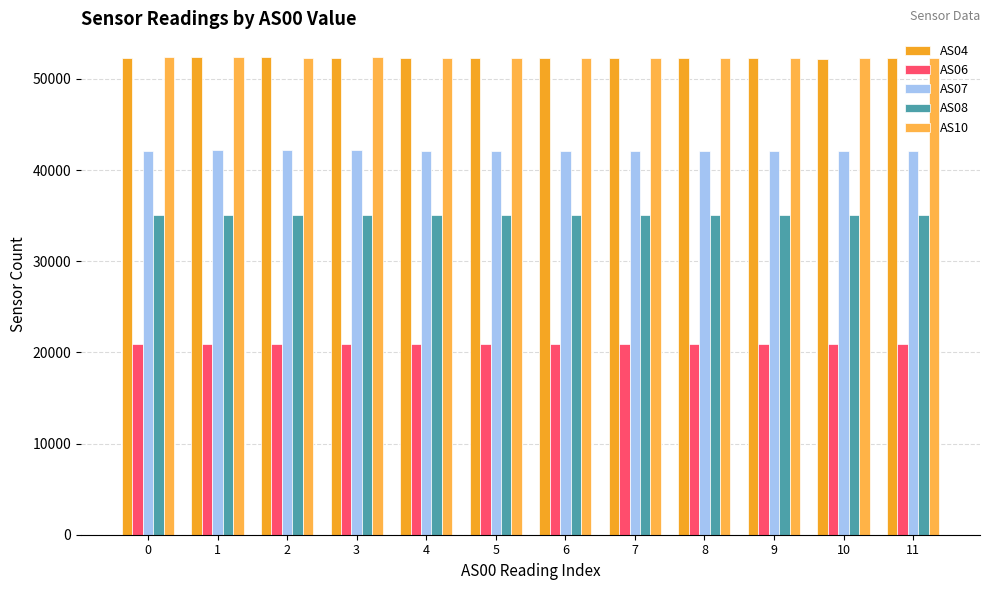

Is it true that AS10 equals 73546 at 10?

False